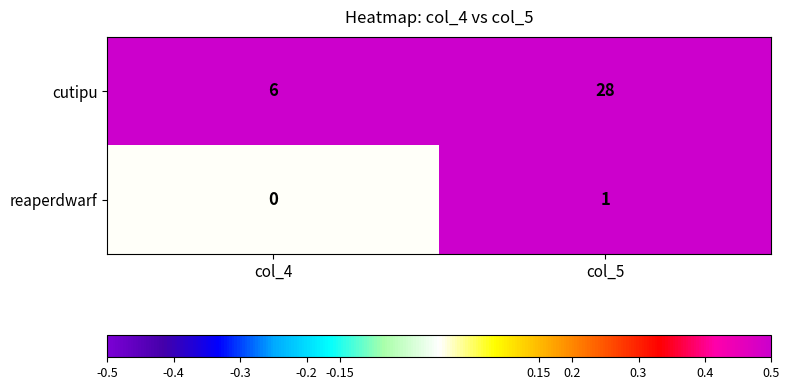

Between col_4 and col_5, which series saw the biggest shift?

cutipu